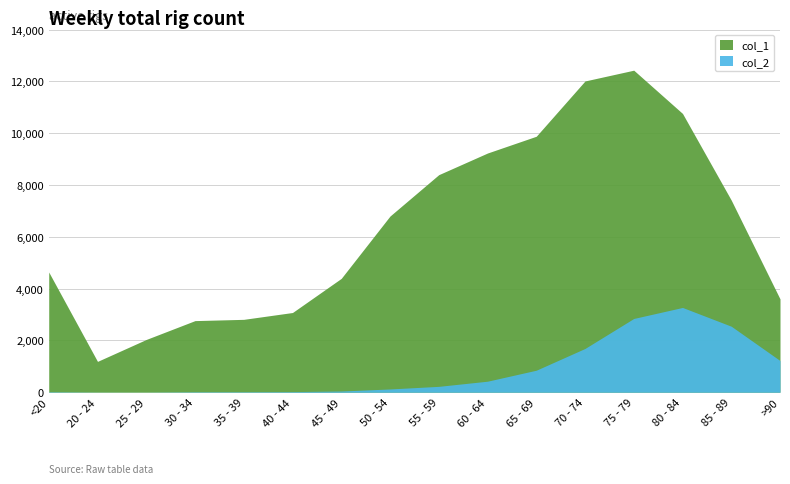

True or false: col_1 has a value of 6376 at 80 - 84.

False